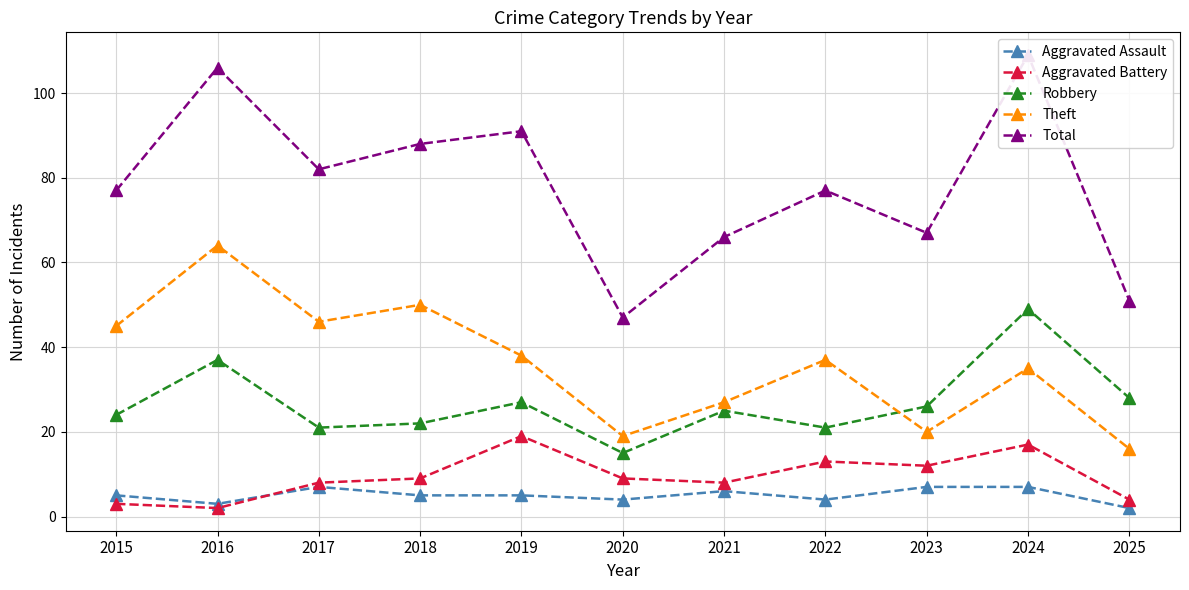

At which label does Theft reach its peak?

2016